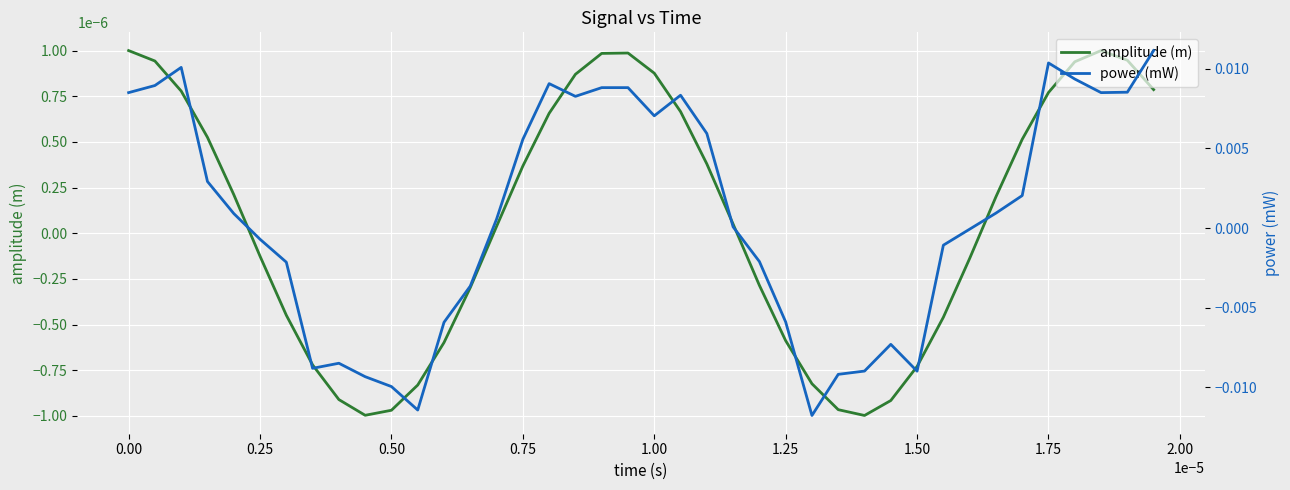

Rank the series at 0.50 from lowest to highest value.

power (mW), amplitude (m)